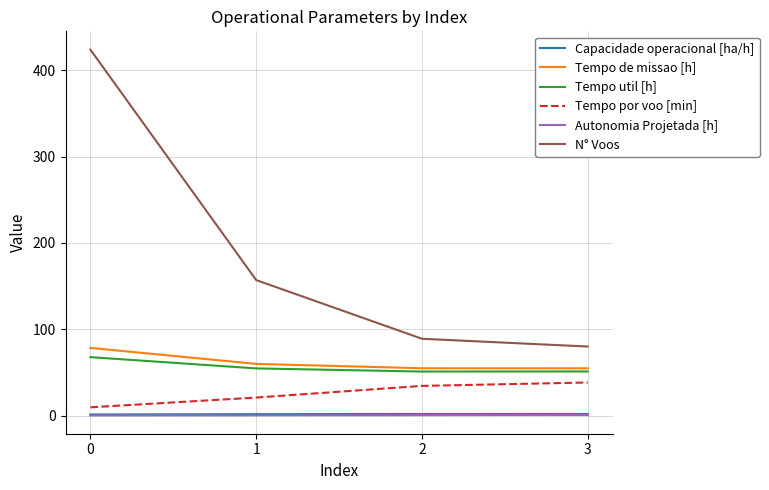

The value of N° Voos at 3 is 142.3. True or false?

False